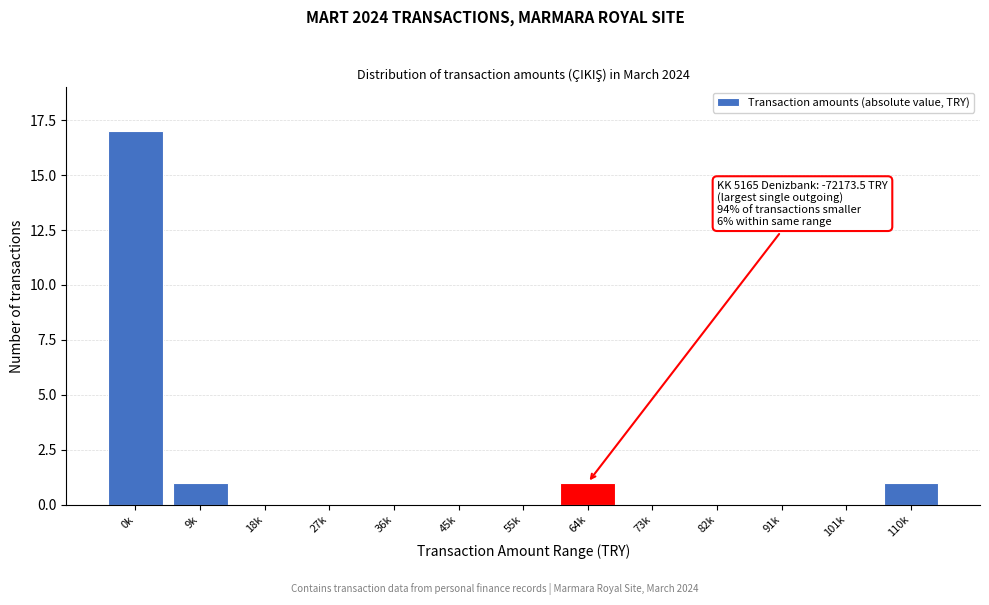

Reading left to right, transcribe all the data shown in this chart.

0k=17	9k=1	18k=0	27k=0	36k=0	45k=0	55k=0	64k=1	73k=0	82k=0	91k=0	101k=0	110k=1